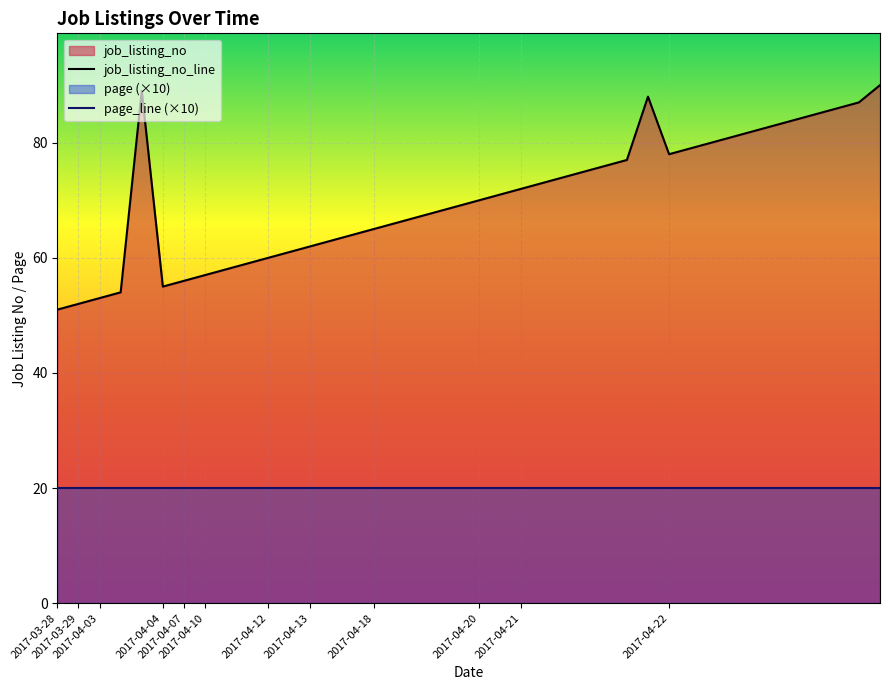

True or false: job_listing_no_line and page_line (×10) cross at least once.

False